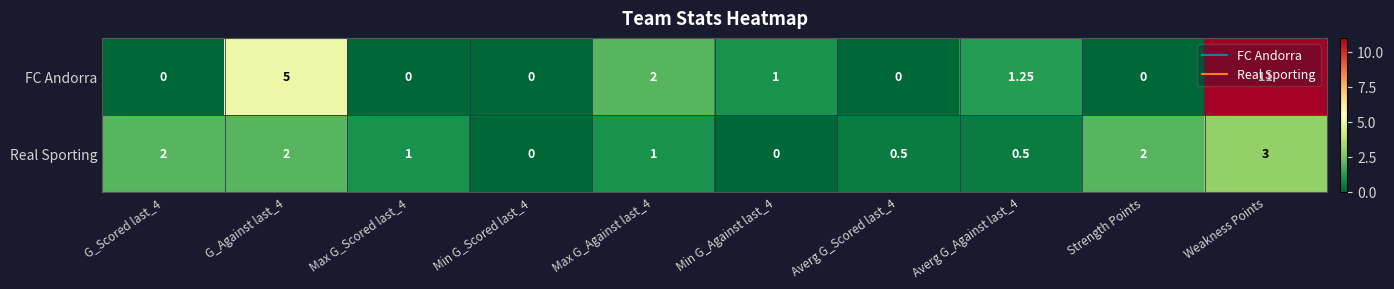

Which series has the largest range (max minus min)?

FC Andorra